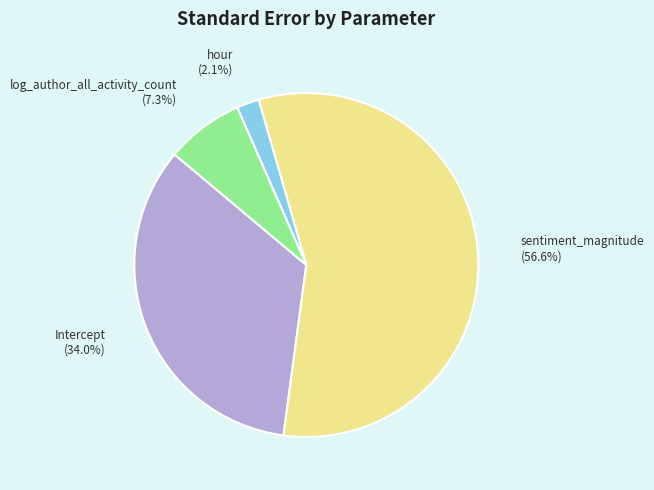

How many slices are in this pie chart?

4